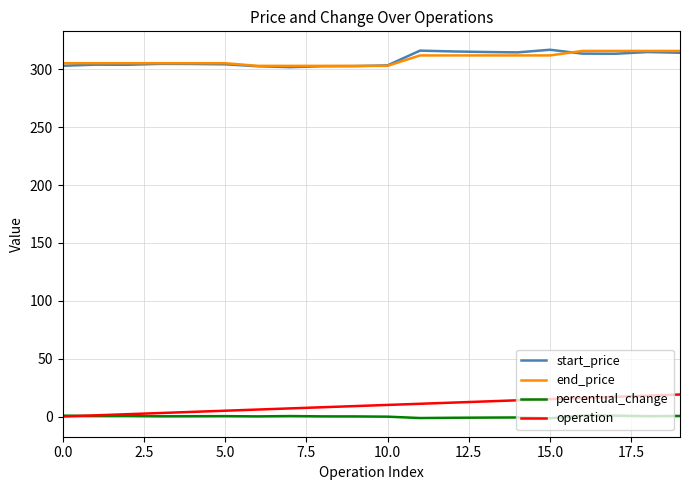

What is the average value of the start_price series?

308.6